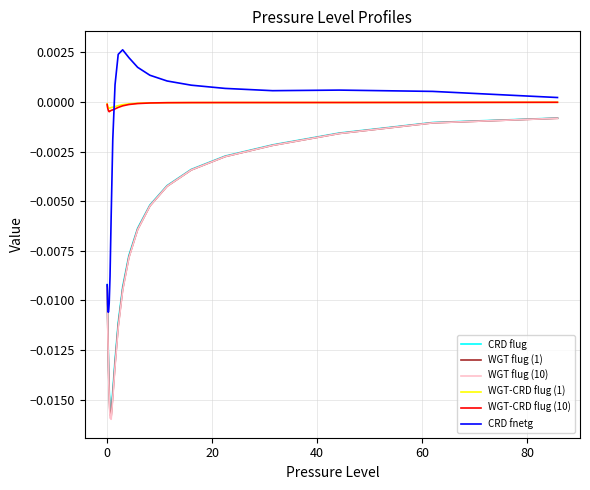

In CRD fnetg, how many points are lower than both neighbors (excluding endpoints)?

2